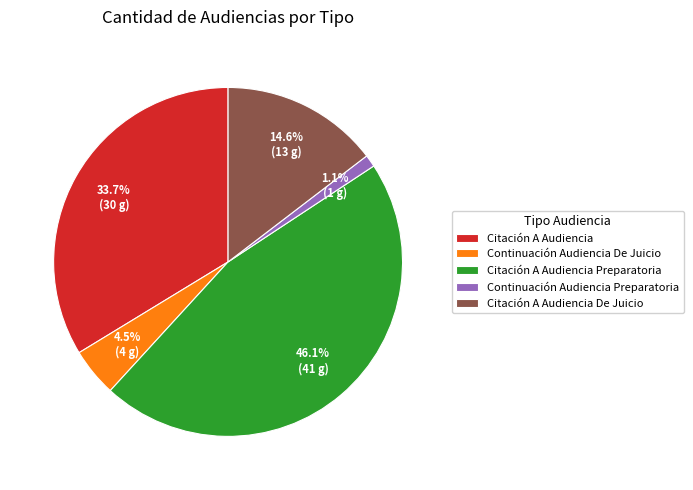

What percentage is the Continuación Audiencia Preparatoria slice, to the nearest percent?

1%